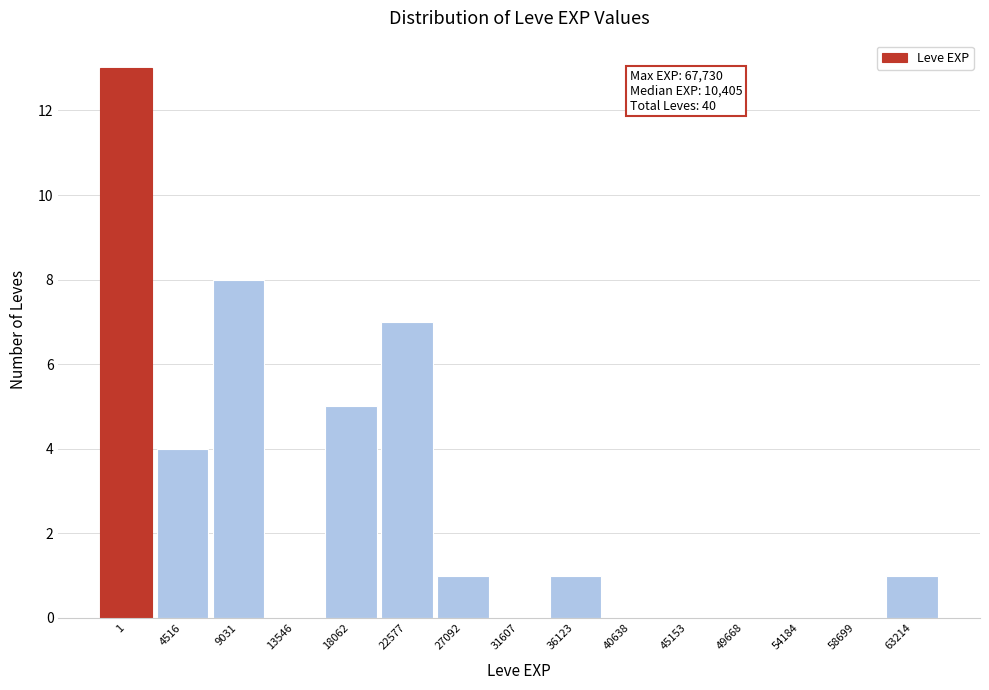

Reading left to right, extract all data points from this chart.

1=13	4516=4	9031=8	13546=0	18062=5	22577=7	27092=1	31607=0	36123=1	40638=0	45153=0	49668=0	54184=0	58699=0	63214=1